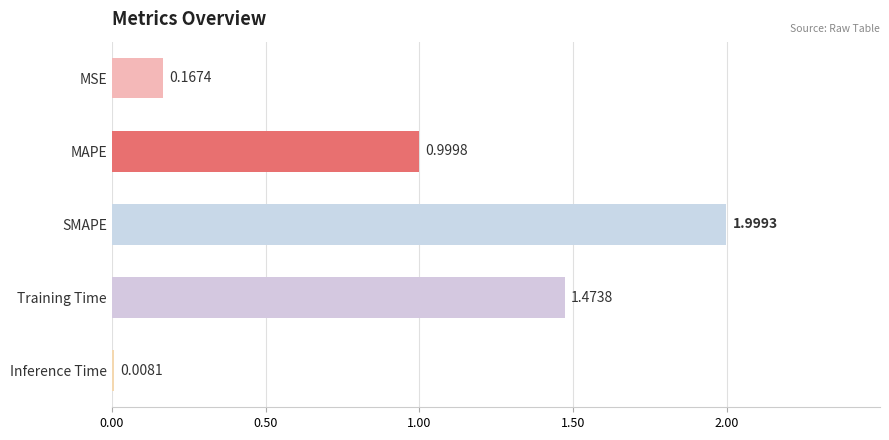

At which category does the chart reach its peak across all series?

SMAPE